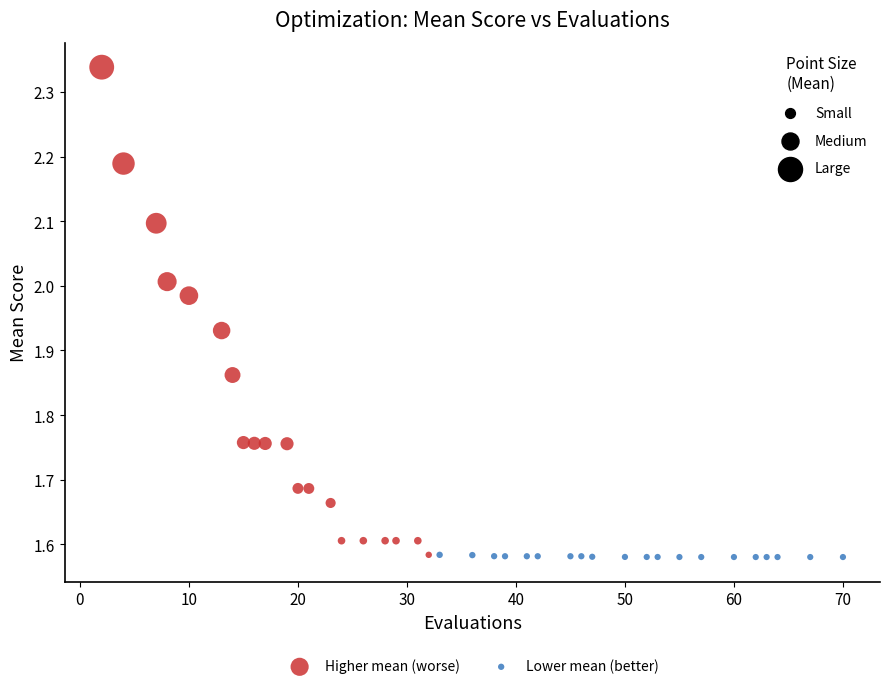

Which series has the largest Y range (max minus min)?

Higher mean (worse)